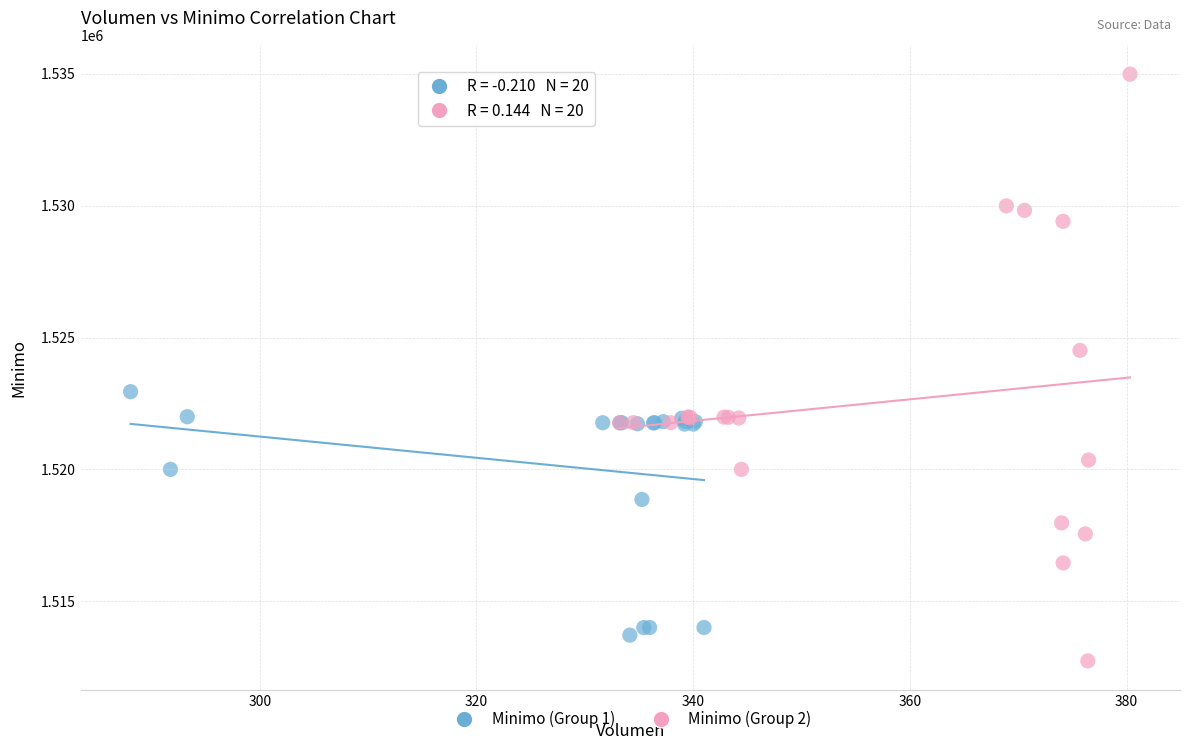

Which series reaches the maximum Y coordinate?

Minimo (Group 2)